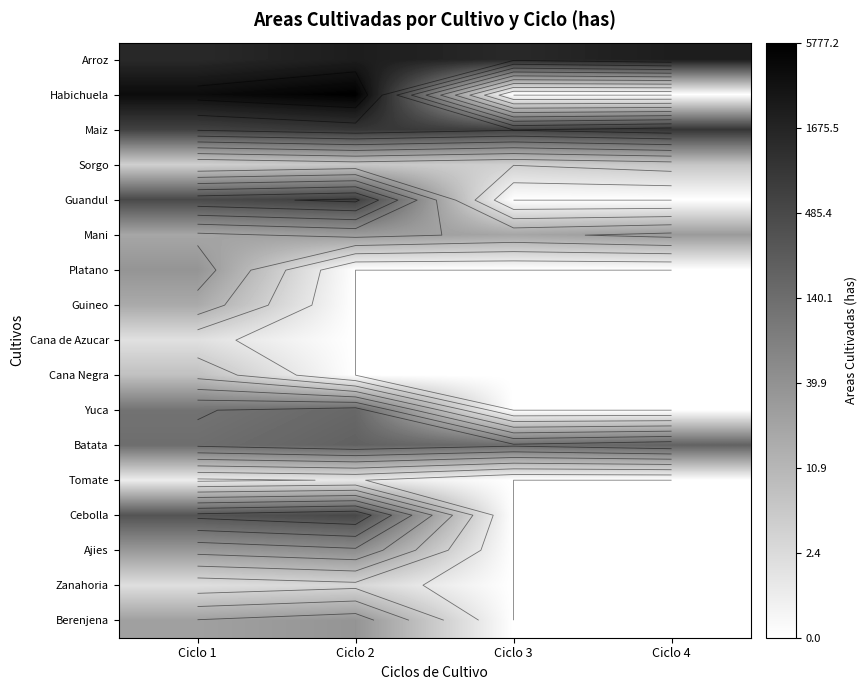

At which category is the sum across all series the highest?

Ciclo 1